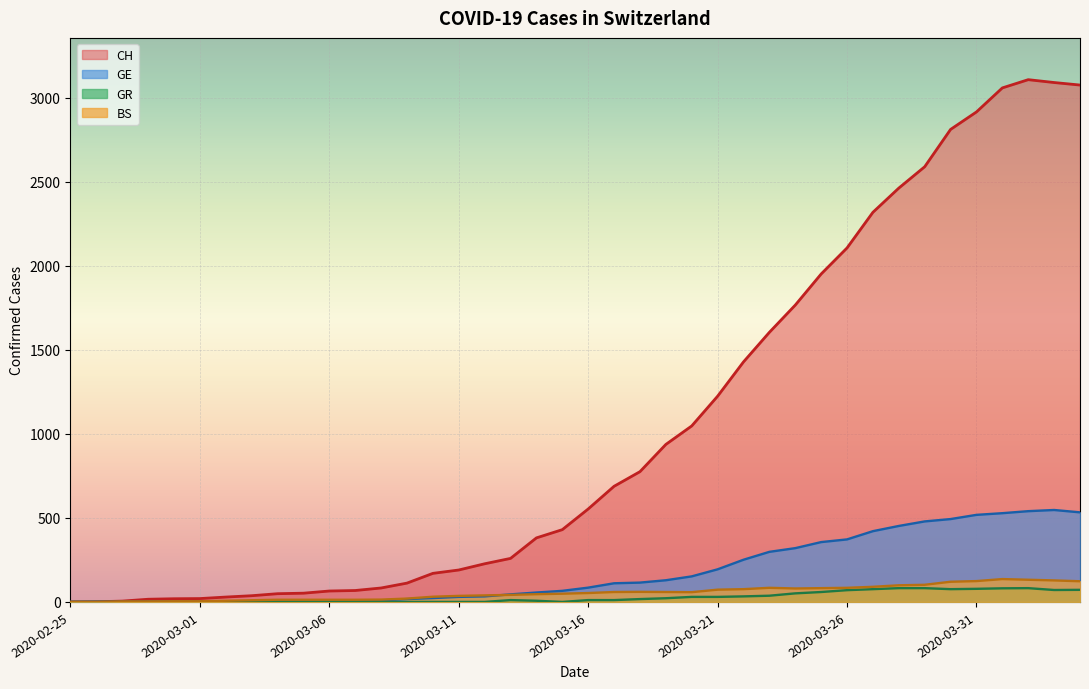

How many lines are shown in the chart?

4